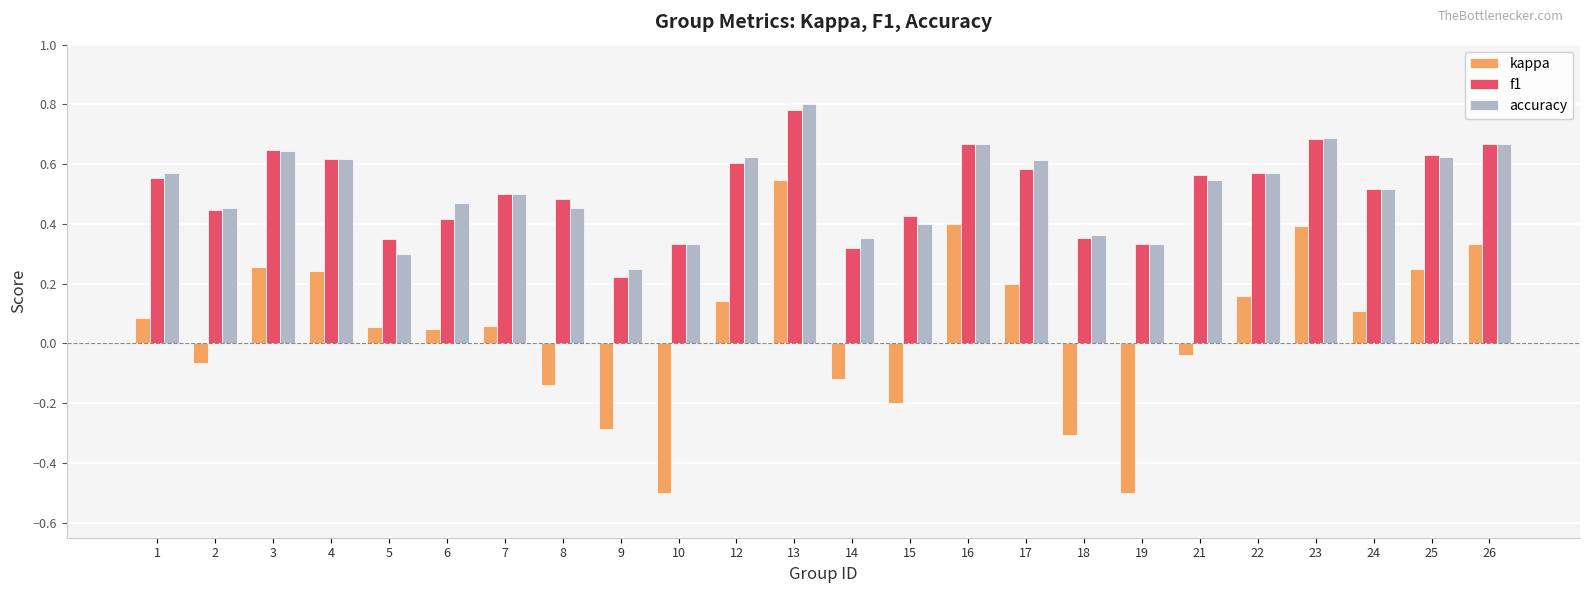

What is the difference between the second highest and second lowest values in the kappa series?

0.9